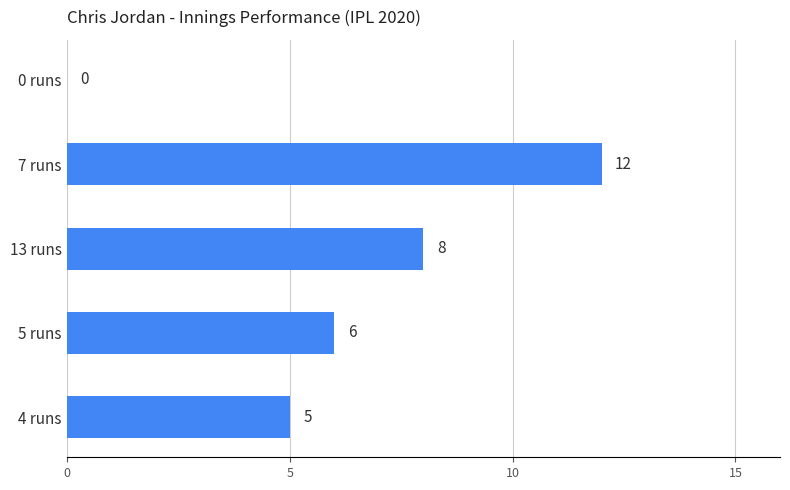

Where is the data nearest to the value 6?

5 runs